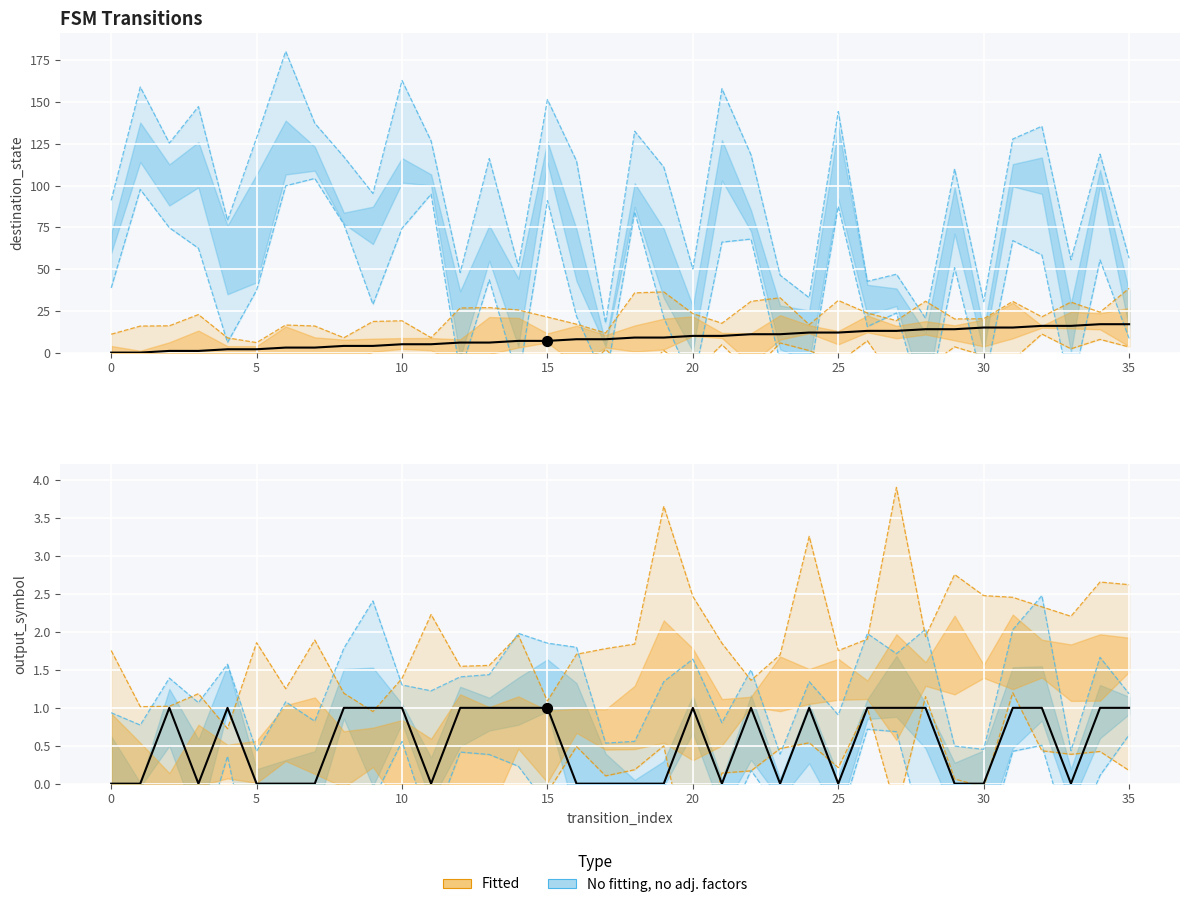

What is the total value across all series at 10?

6